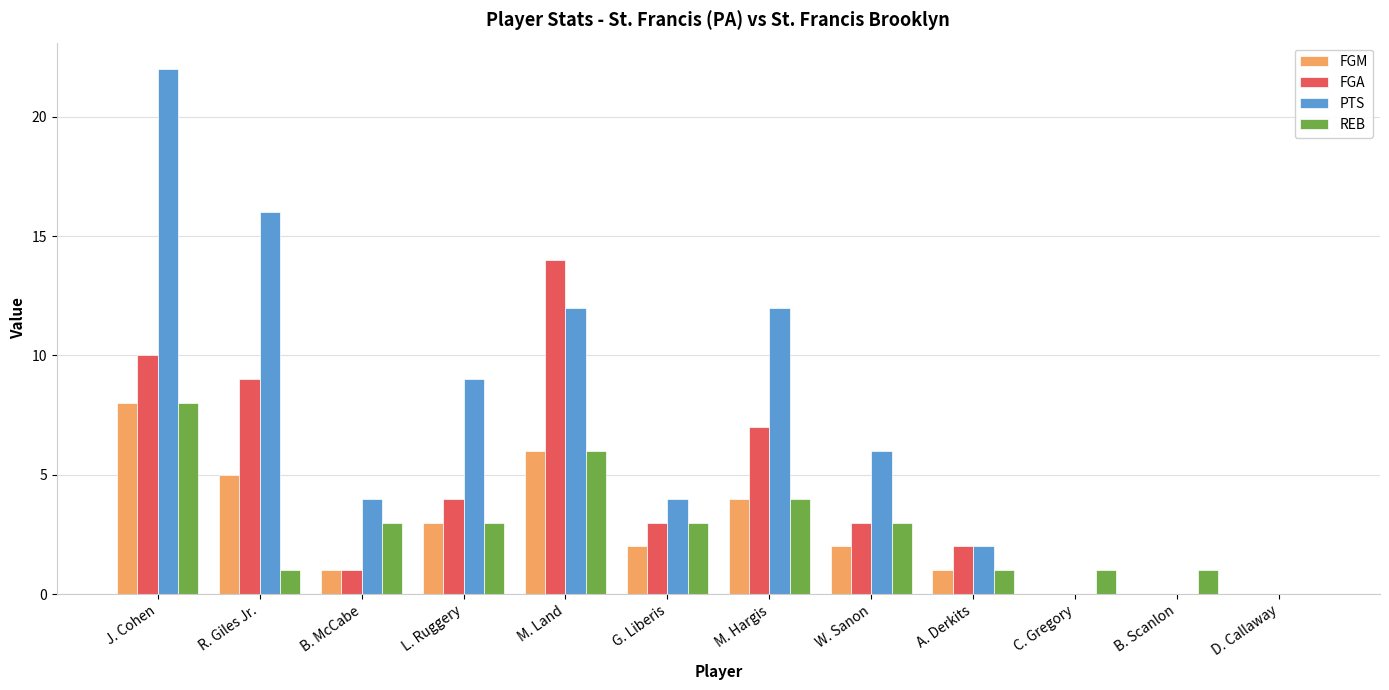

The REB series shows 6 at M. Land. True or false?

True